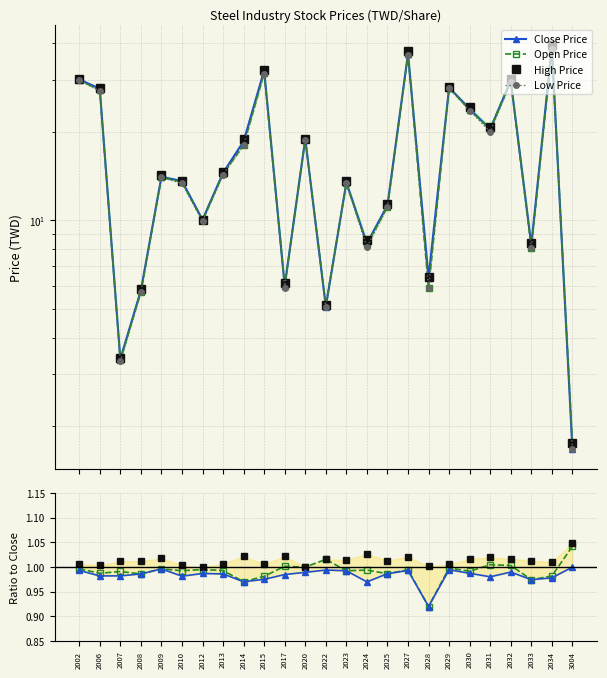

True or false: Close Price and High Price cross at least once.

False